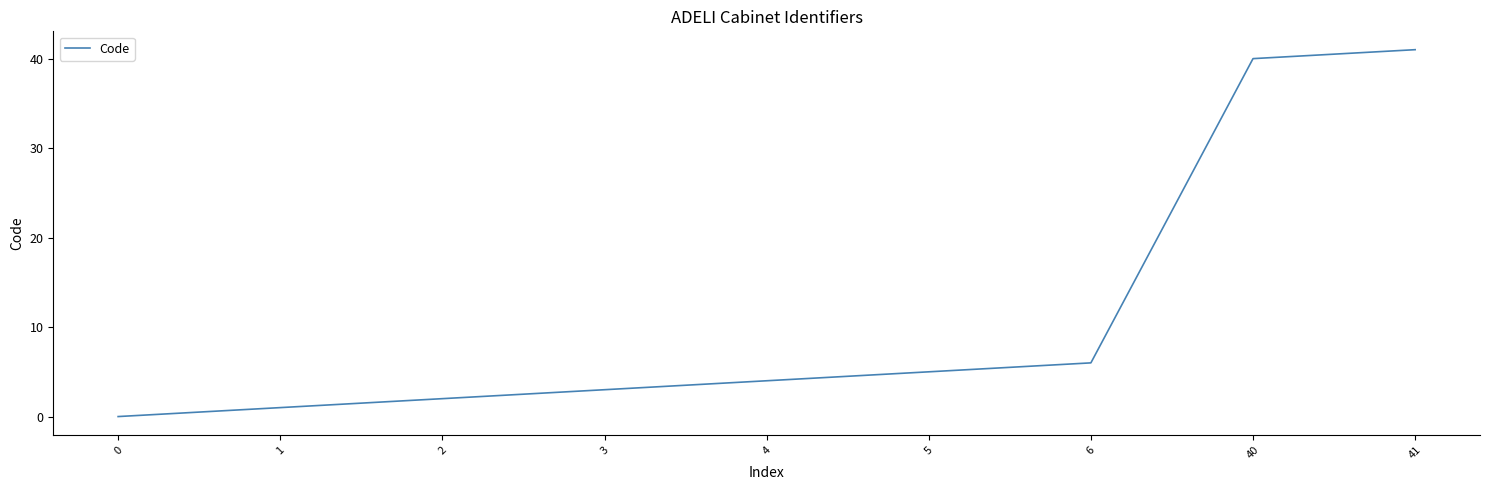

The value at 4 is 4. True or false?

True